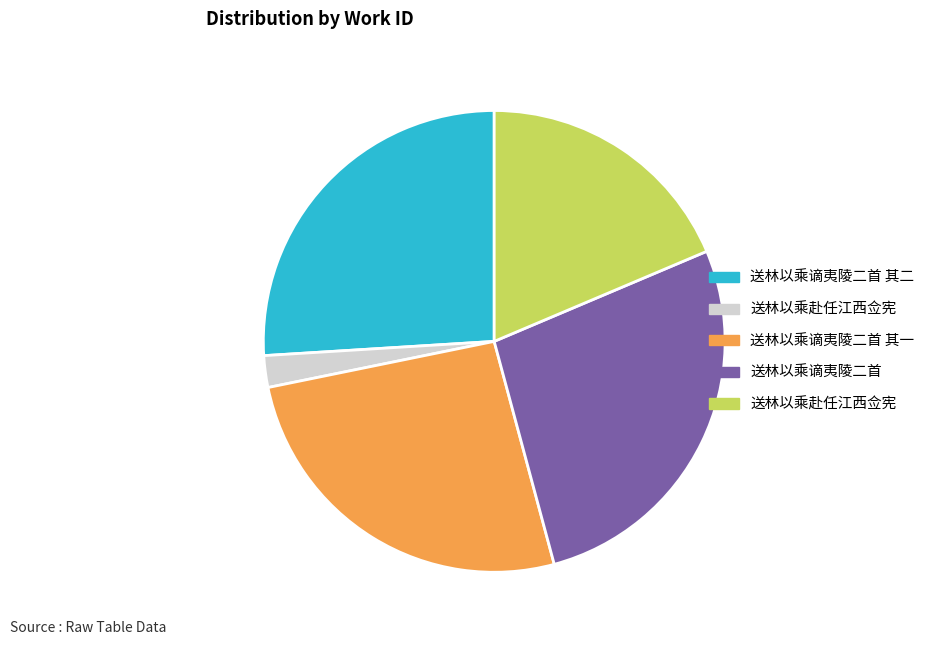

Is there any slice that represents more than half of the pie?

No